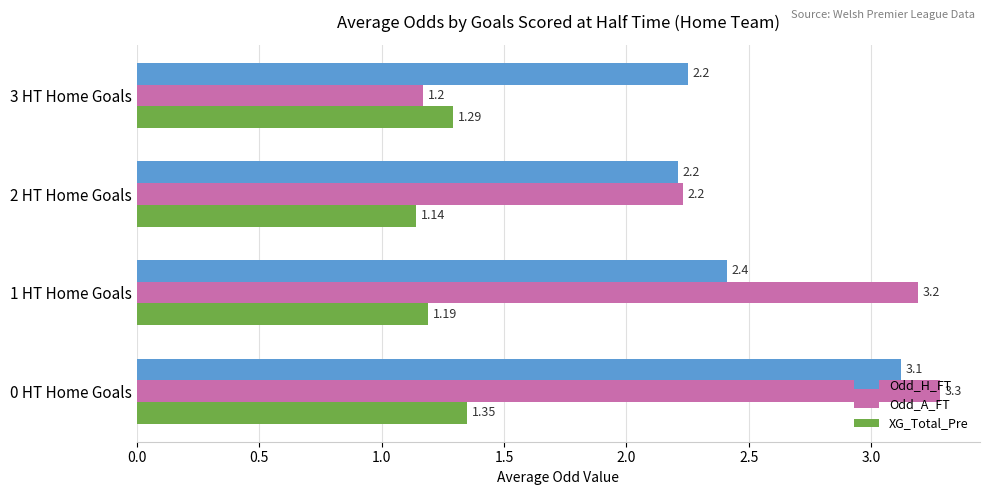

How many categories are shown in the chart?

4